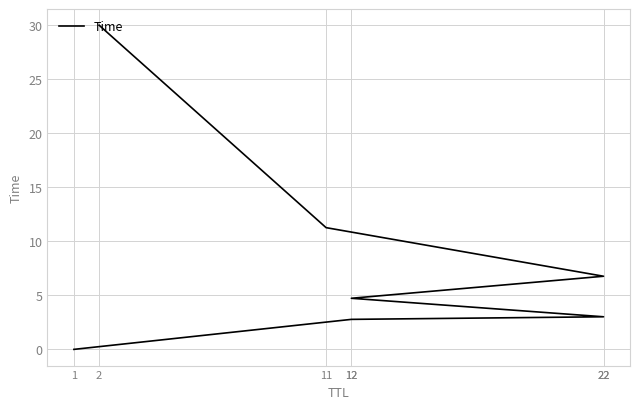

What is the change in value from 1 to 12?

+2.8